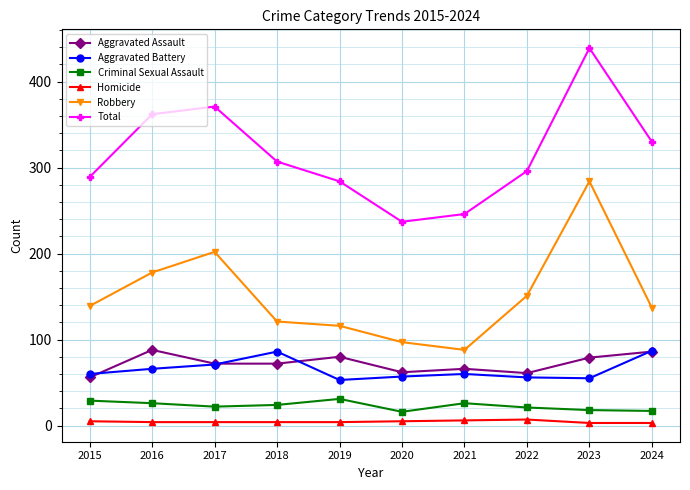

The value of Total at 2021 is 337. True or false?

False